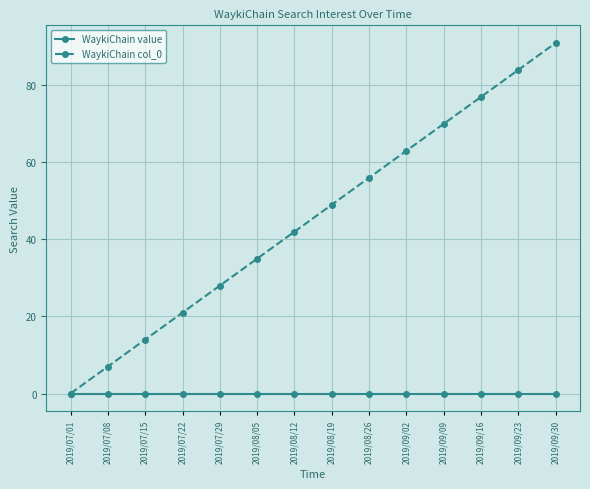

What is the label of the 4th point from the left?

2019/07/22